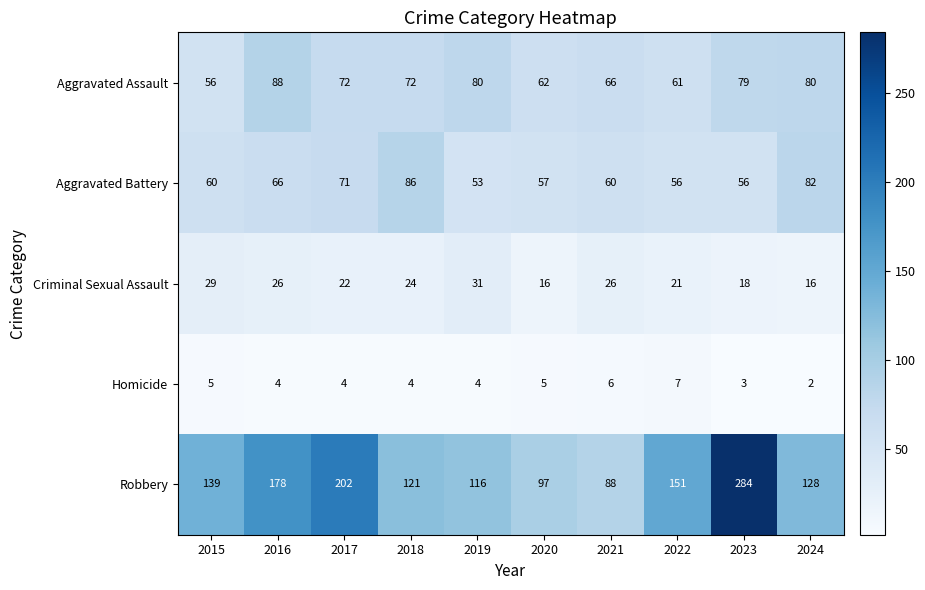

The value of Aggravated Battery at 2016 is 95. True or false?

False